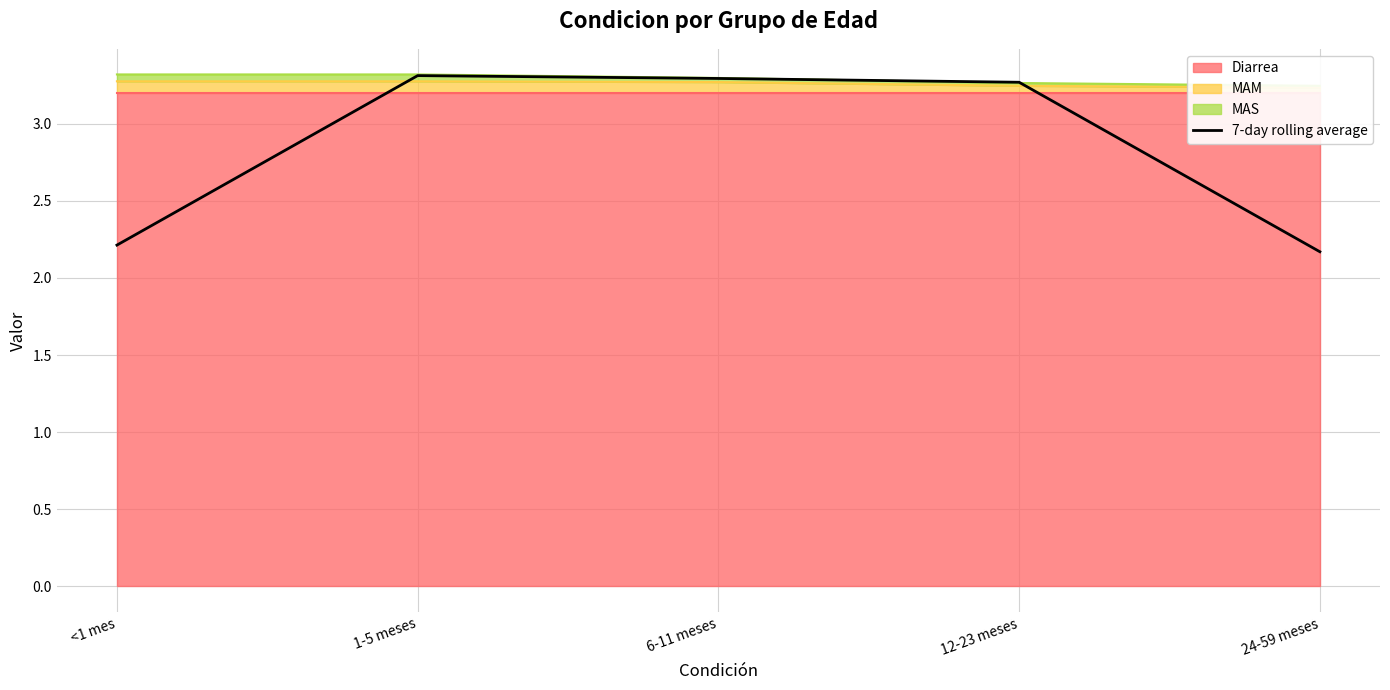

Where does the 7-day rolling average series first go above 3?

1-5 meses